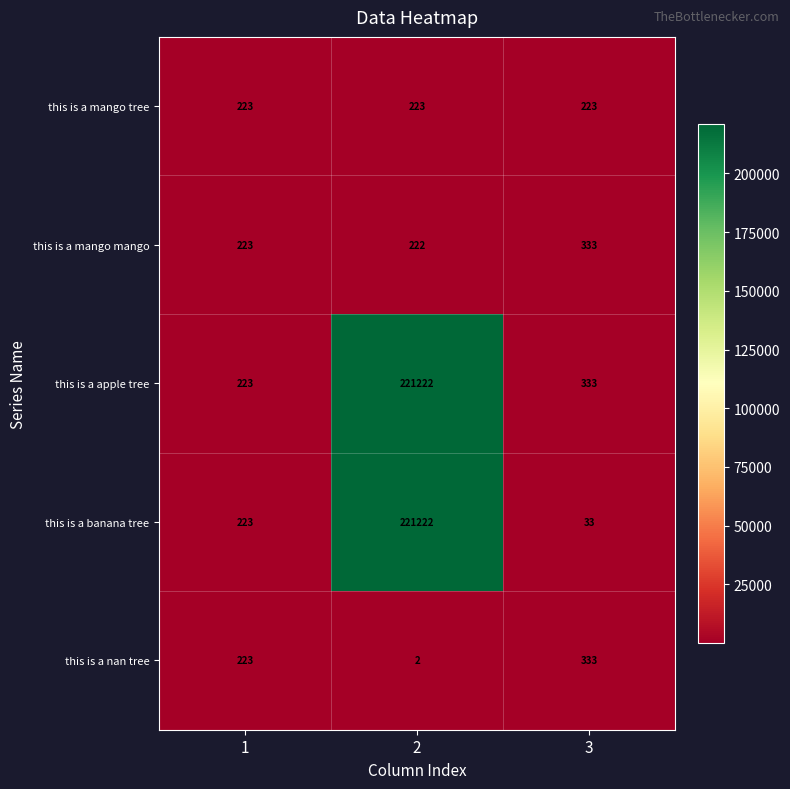

What is the lowest value of the this is a apple tree series?

223